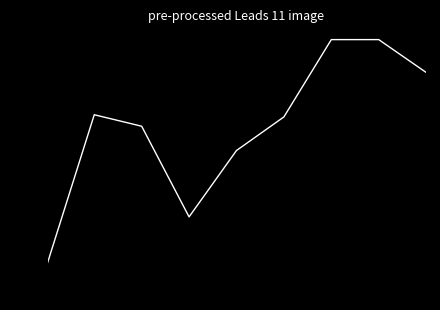

What is the approximate value at 6?

15.0